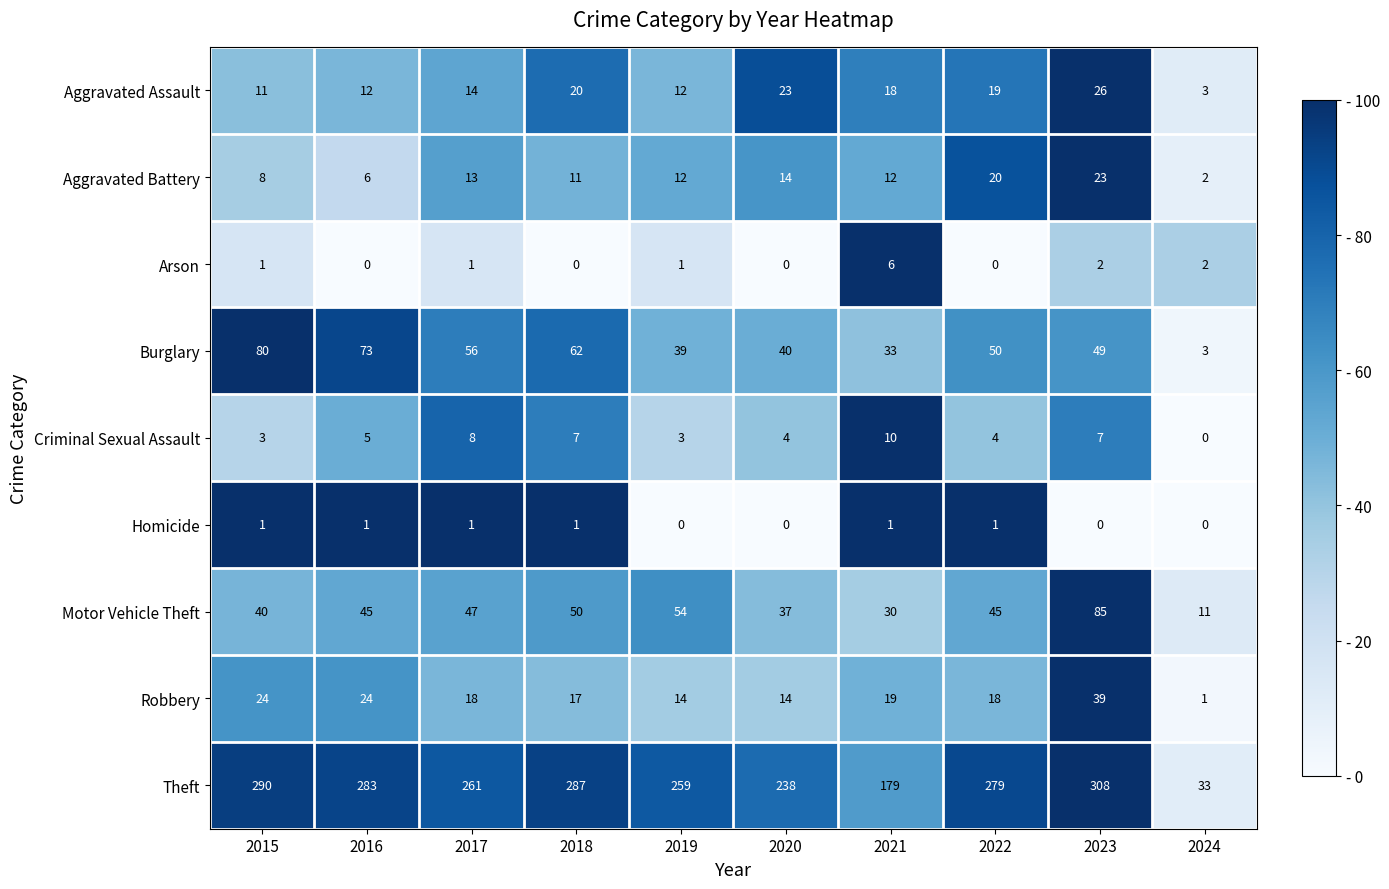

Which series changed the most between 2023 and 2024?

Theft